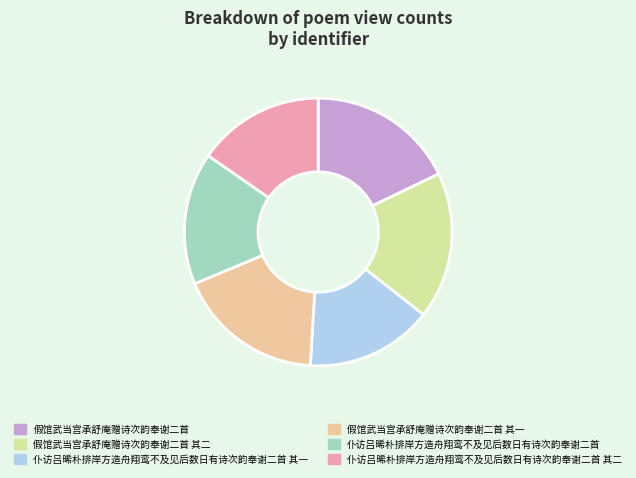

The 仆访吕晞朴排岸方造舟翔鸾不及见后数日有诗次韵奉谢二首 slice represents 16% of the pie. True or false?

True